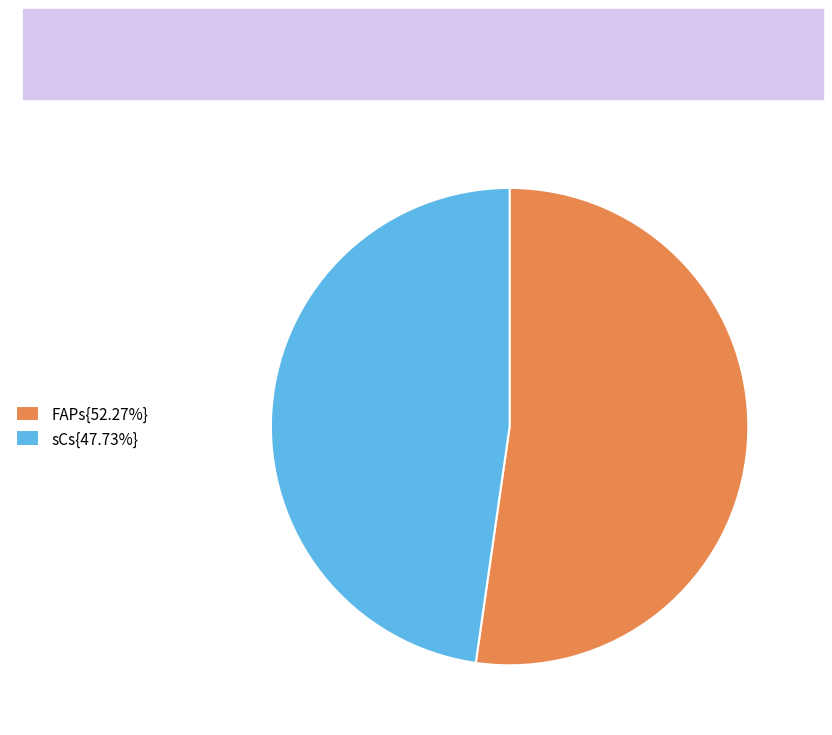

Combined, do FAPs{52.27%} and sCs{47.73%} account for over 50%?

Yes